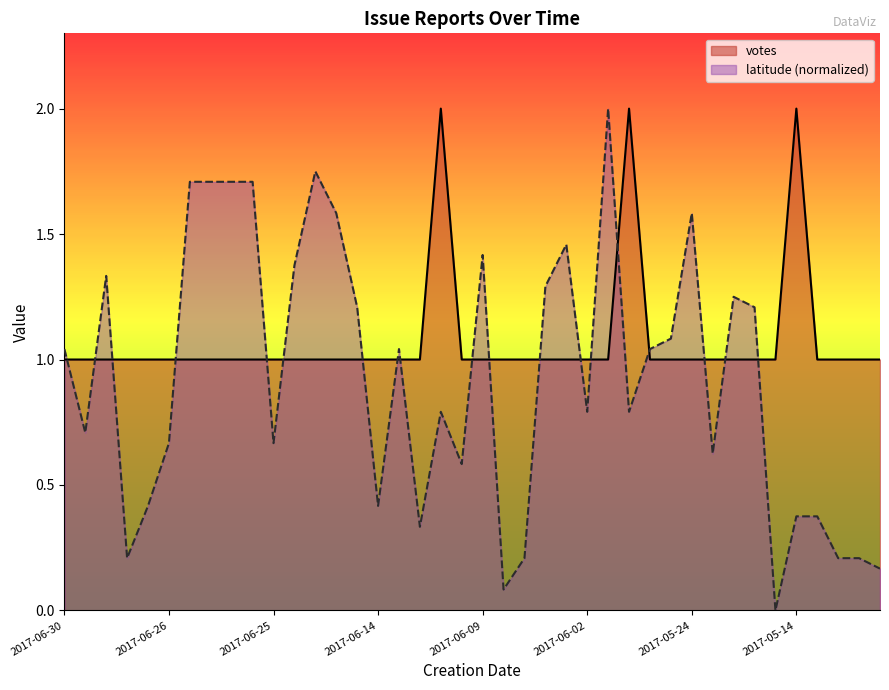

Which category has the lowest value across all series?

2017-05-16